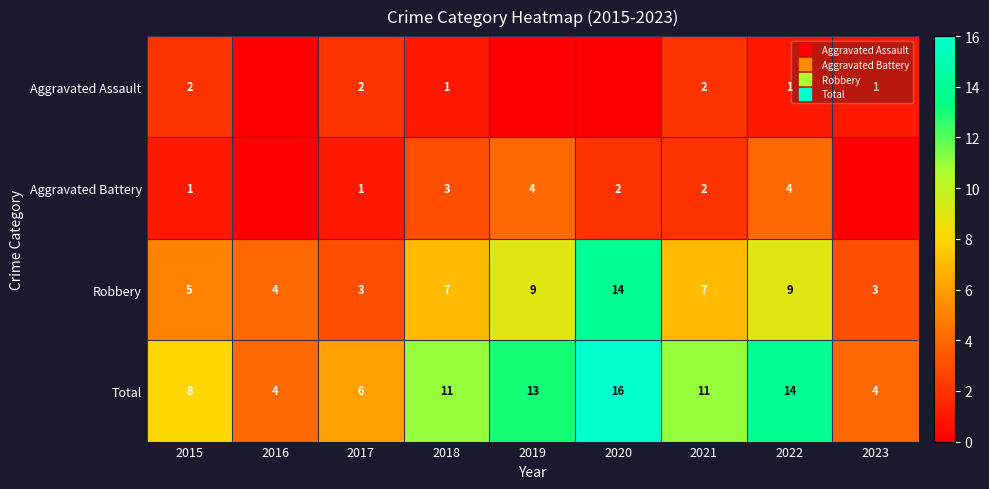

At 2022, list the series in order from smallest to largest.

Aggravated Assault, Aggravated Battery, Robbery, Total